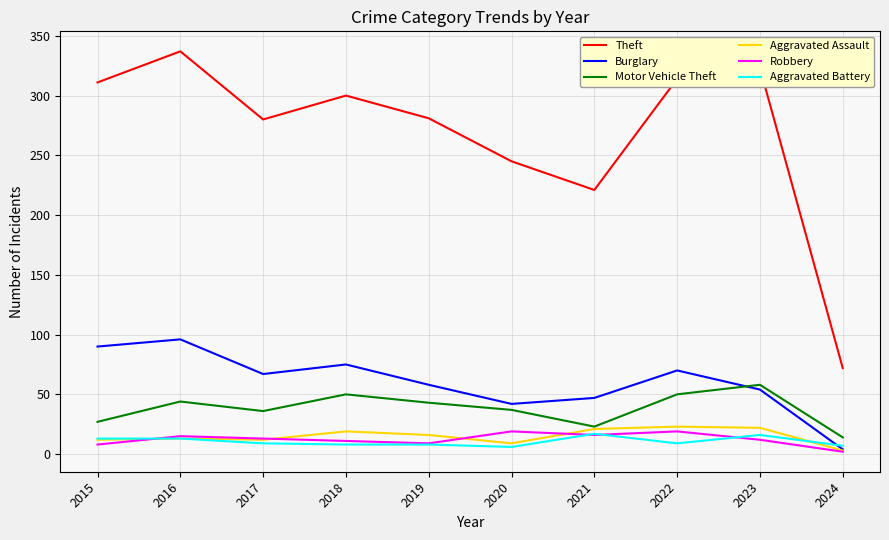

In Aggravated Assault, how many points are higher than both neighbors (excluding endpoints)?

3